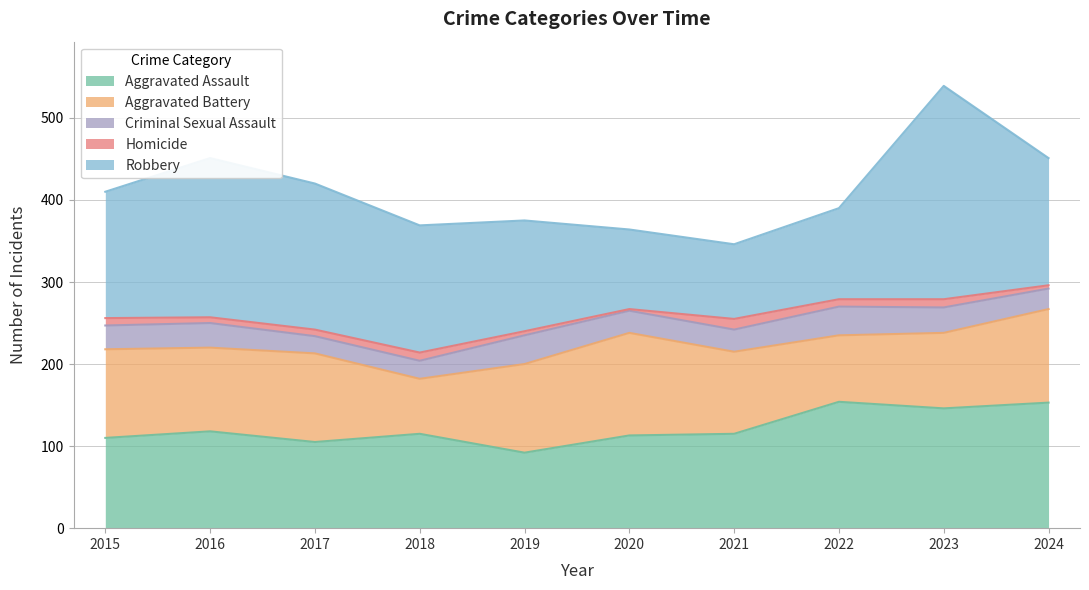

What is the smallest value displayed?

2